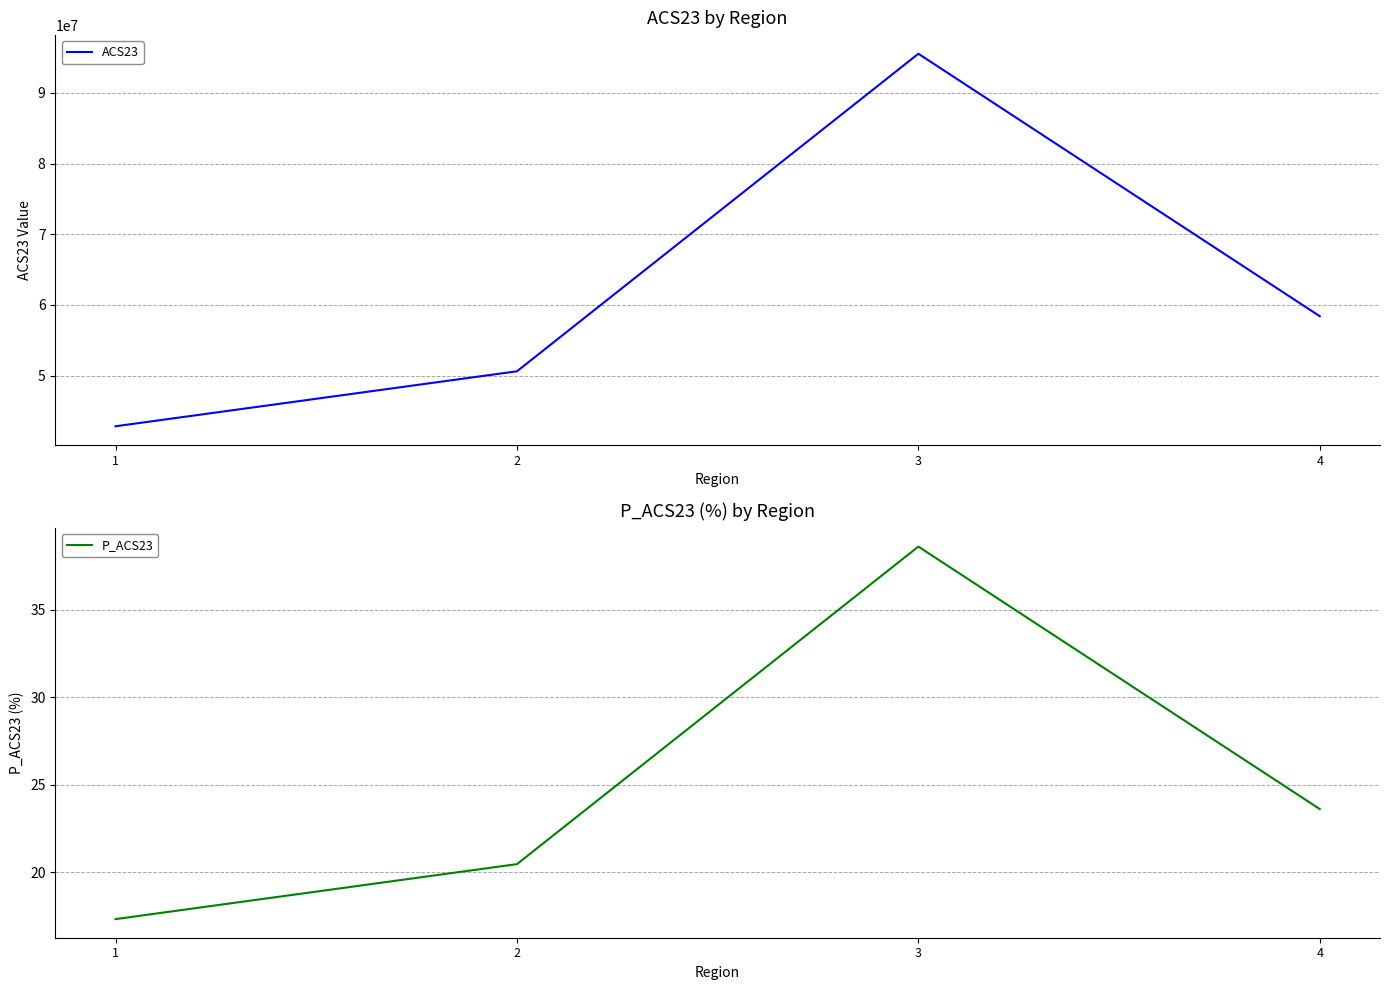

Is this an area chart (filled region under the line)?

No